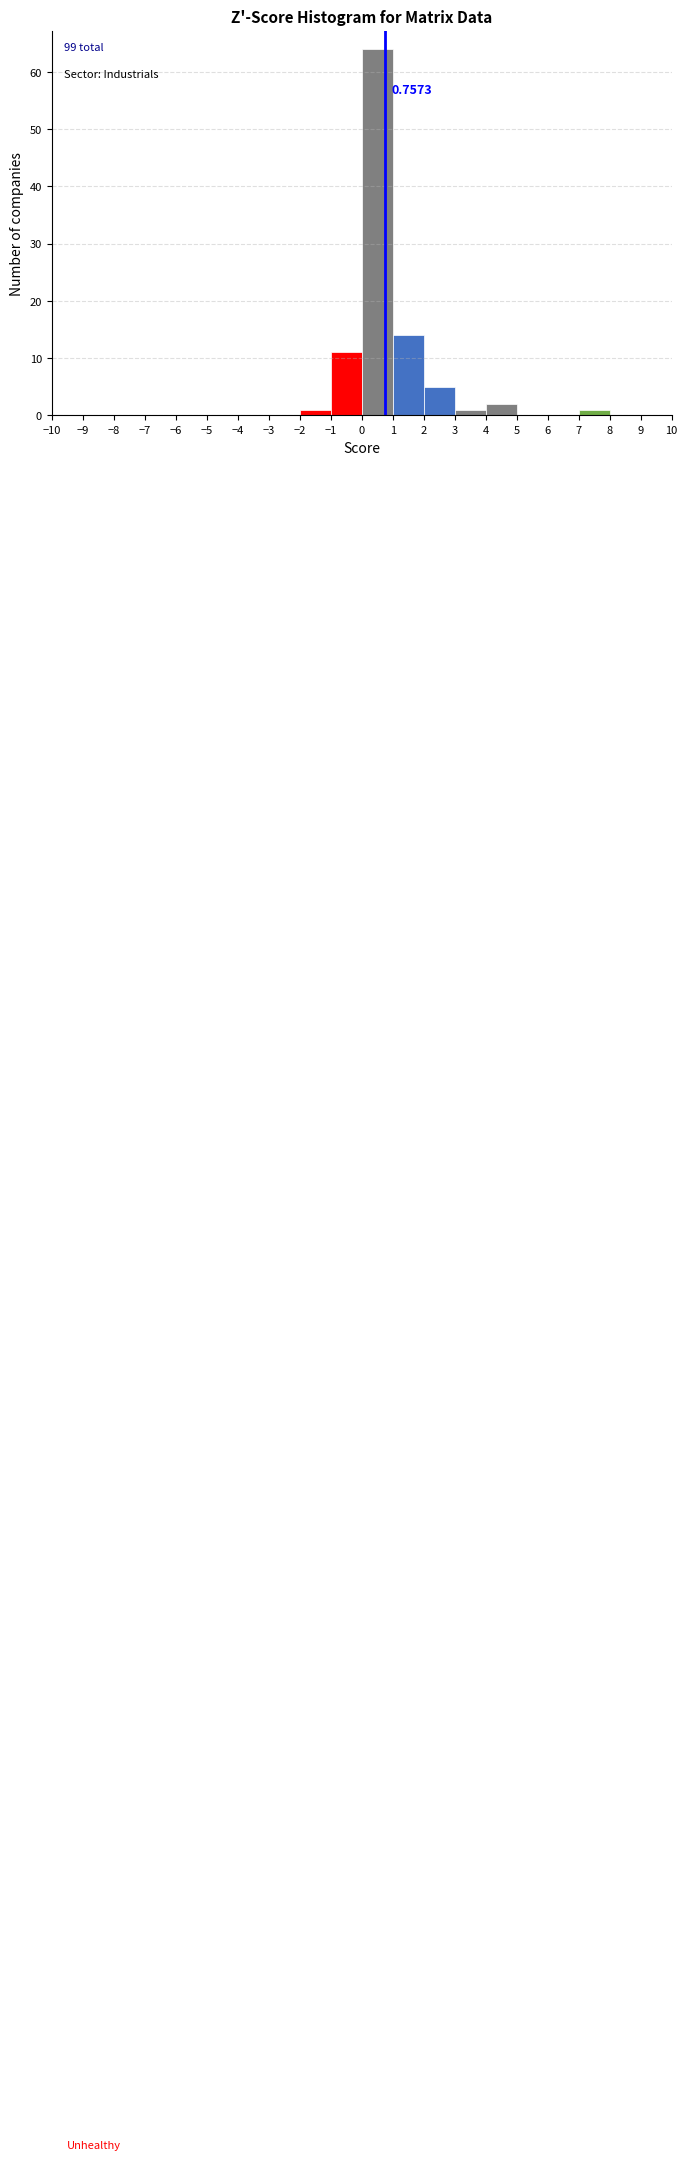

Which range on the x-axis has the tallest bar?

0 to 1